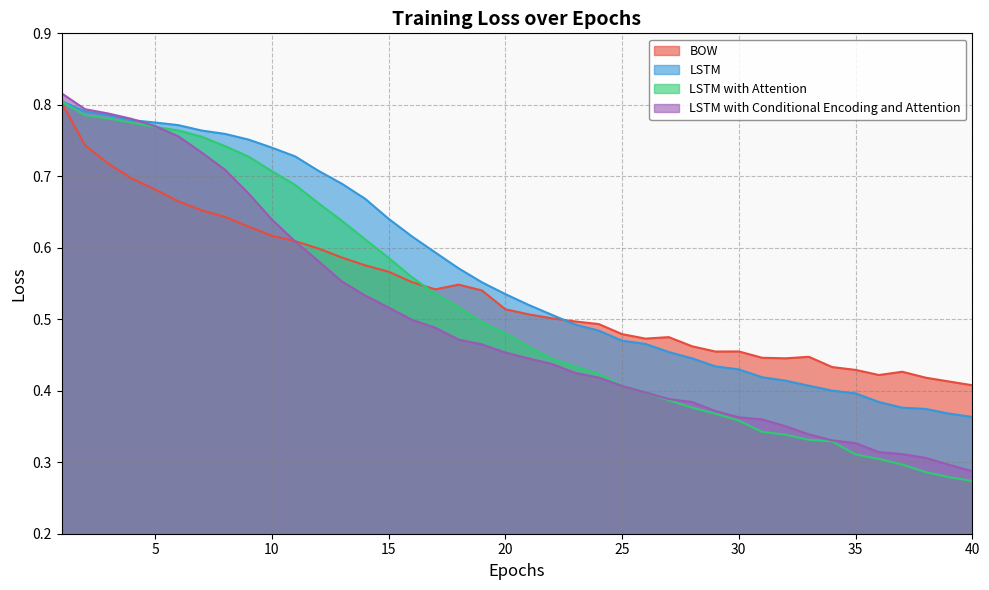

The BOW series shows 0.7 at 2. True or false?

True